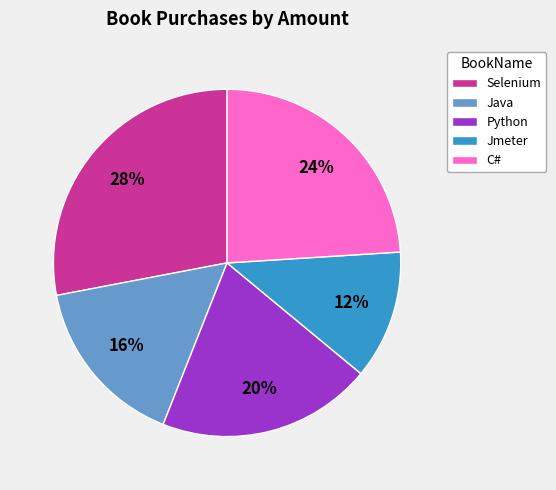

Count the number of slices in the pie.

5